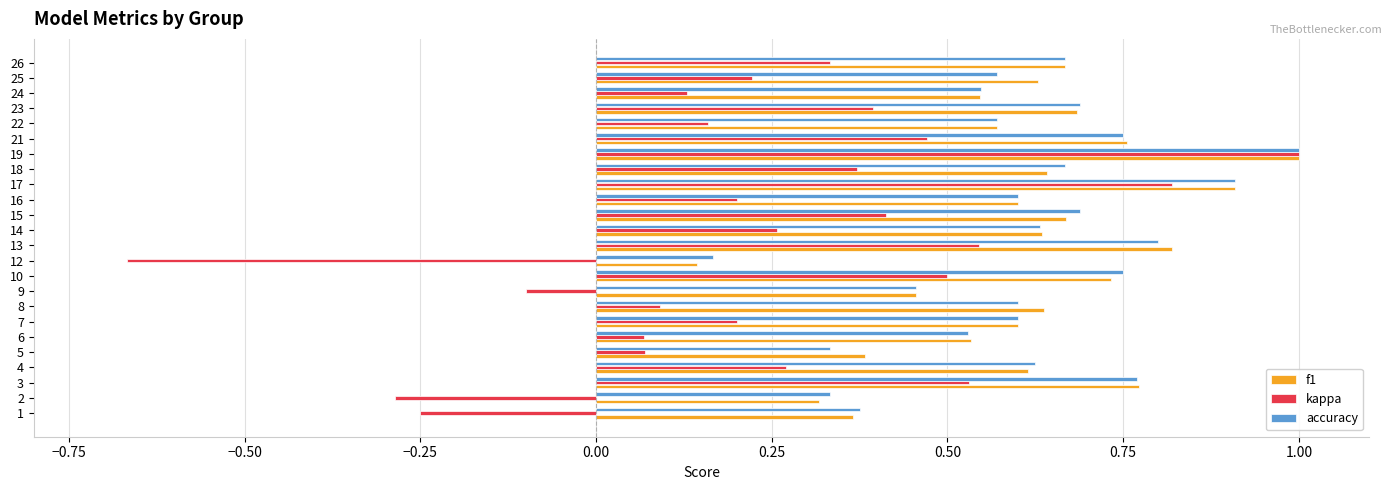

Which series has the largest range (max minus min)?

kappa